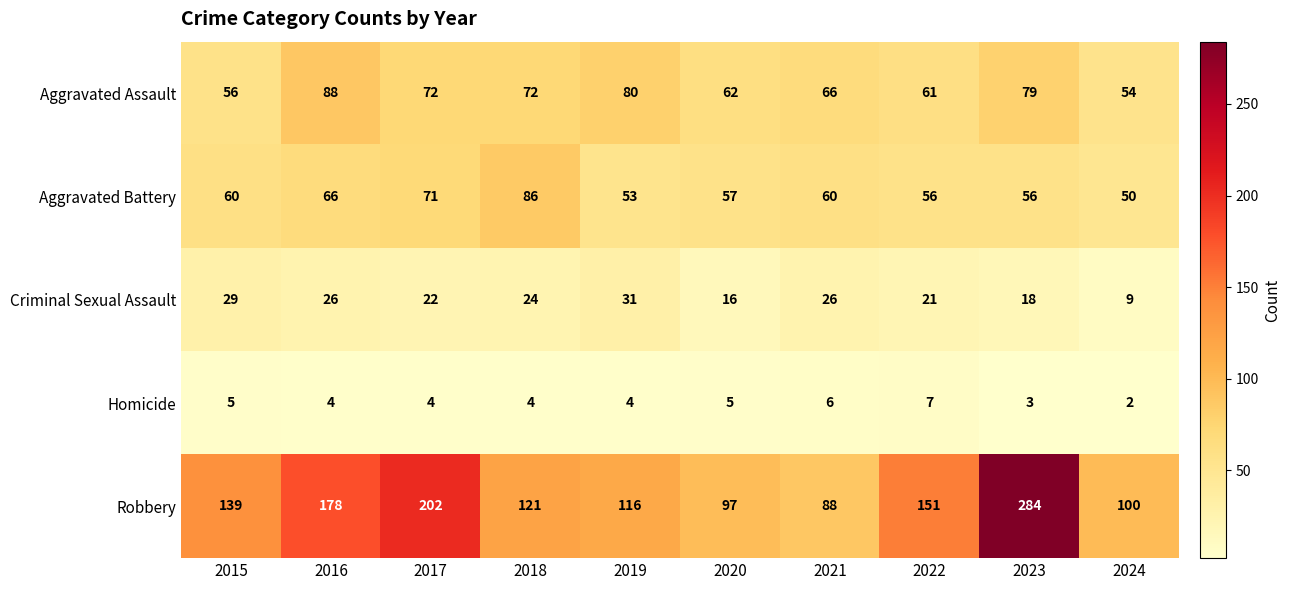

How many categories are shown in the chart?

10